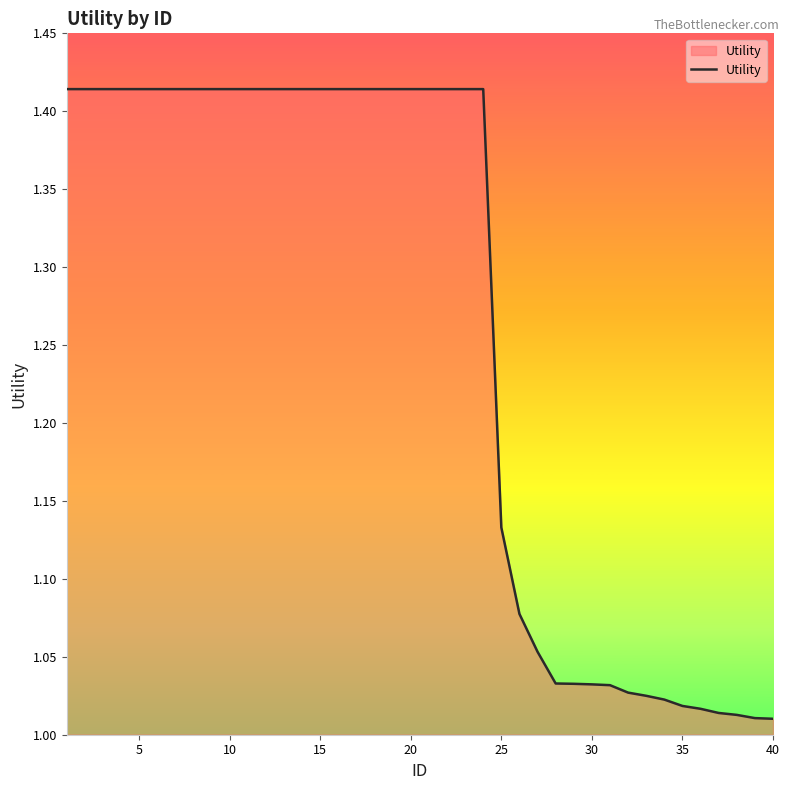

What is the difference between the maximum and minimum values?

0.4